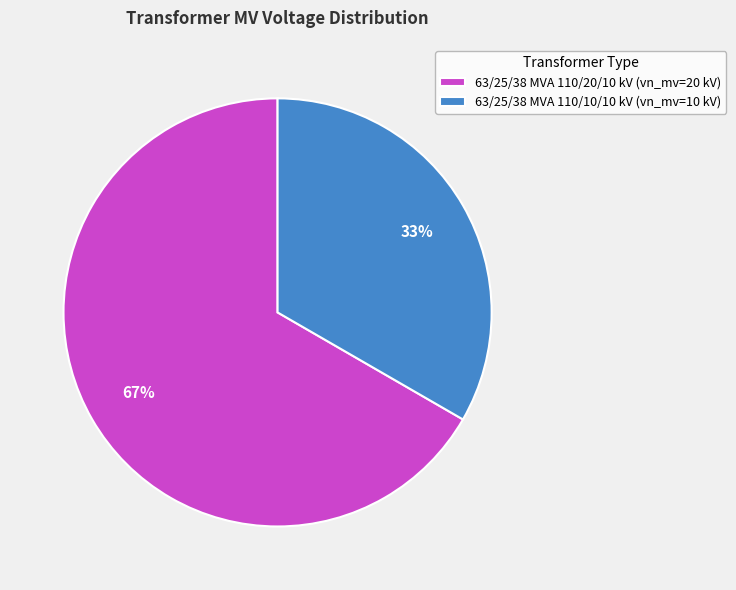

Do 63/25/38 MVA 110/10/10 kV (vn_mv=10 kV) and 63/25/38 MVA 110/20/10 kV (vn_mv=20 kV) together represent more than half of the pie?

Yes